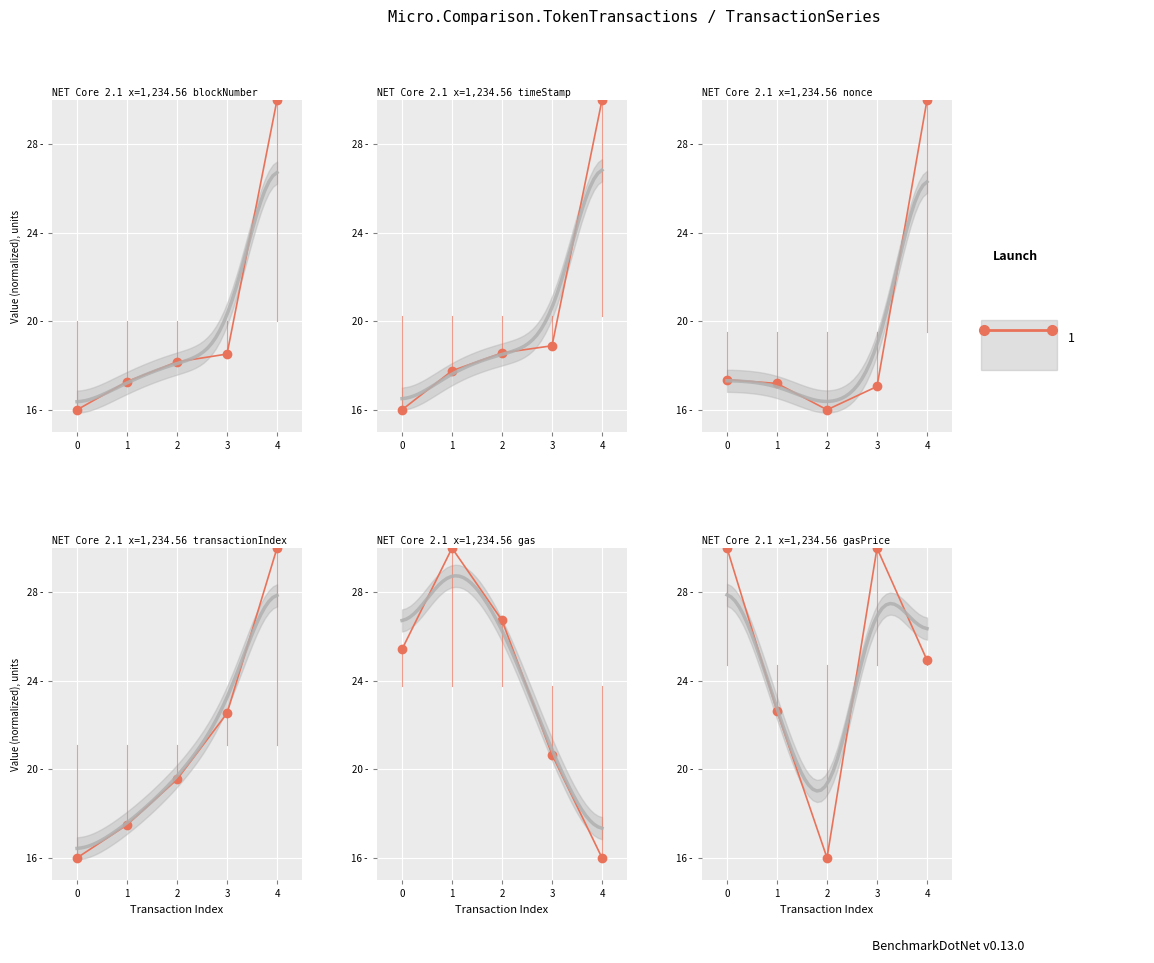

How many categories are shown in the chart?

5